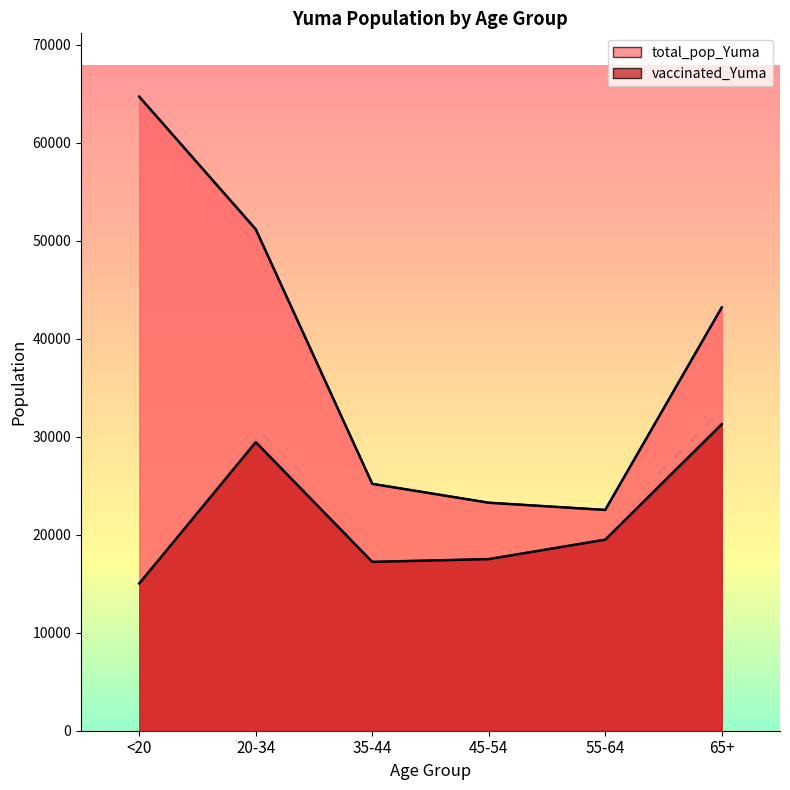

Which series has the largest range (max minus min)?

total_pop_Yuma